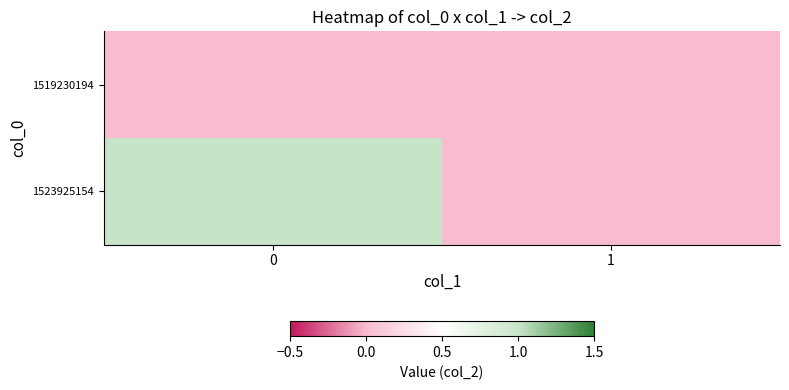

Reading right to left, transcribe all the data shown in this chart.

1519230194: 1=0	0=0
1523925154: 1=0	0=1